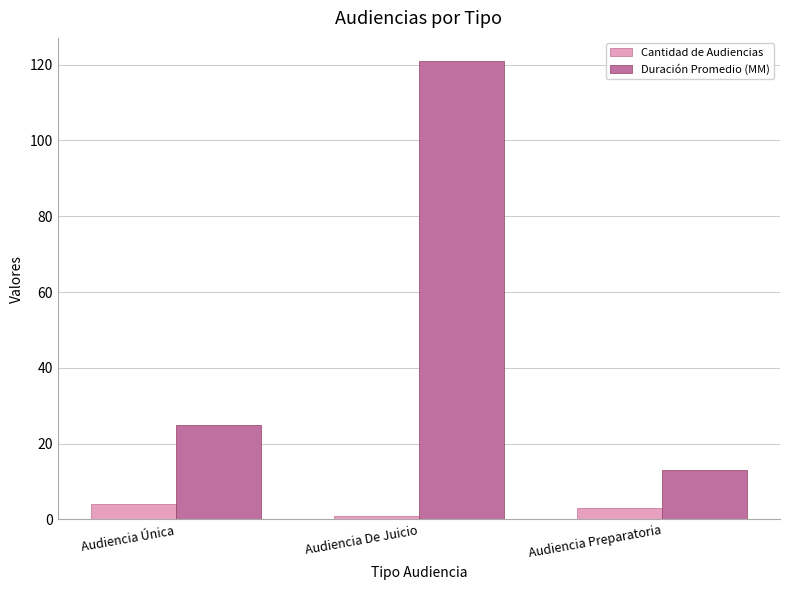

What is the maximum value for Duración Promedio (MM)?

121